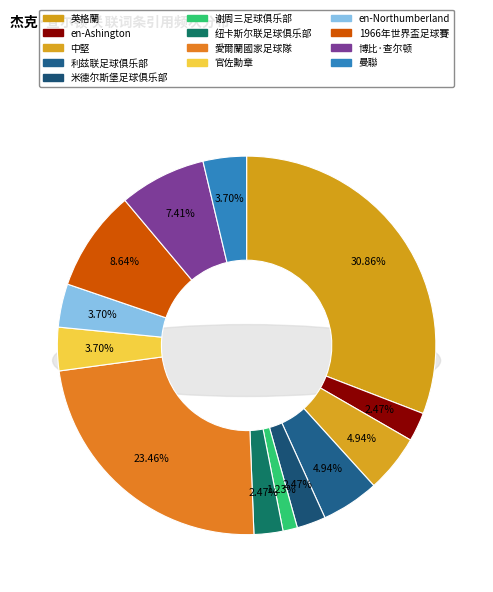

Which has a higher value, 博比·查尔顿 or 愛爾蘭國家足球隊?

愛爾蘭國家足球隊